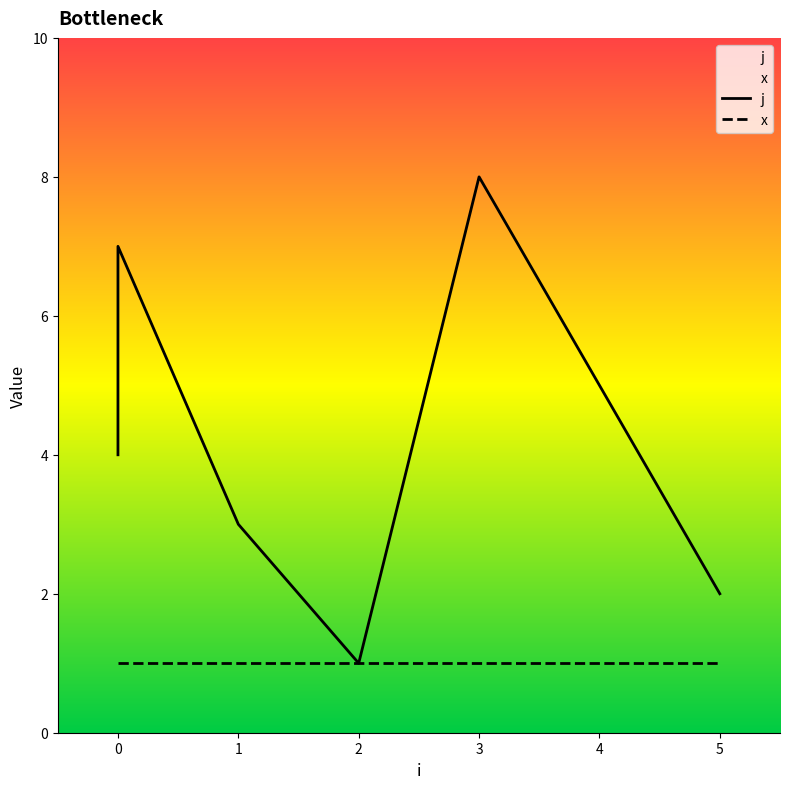

Count the values in the range 3 to 7.

5